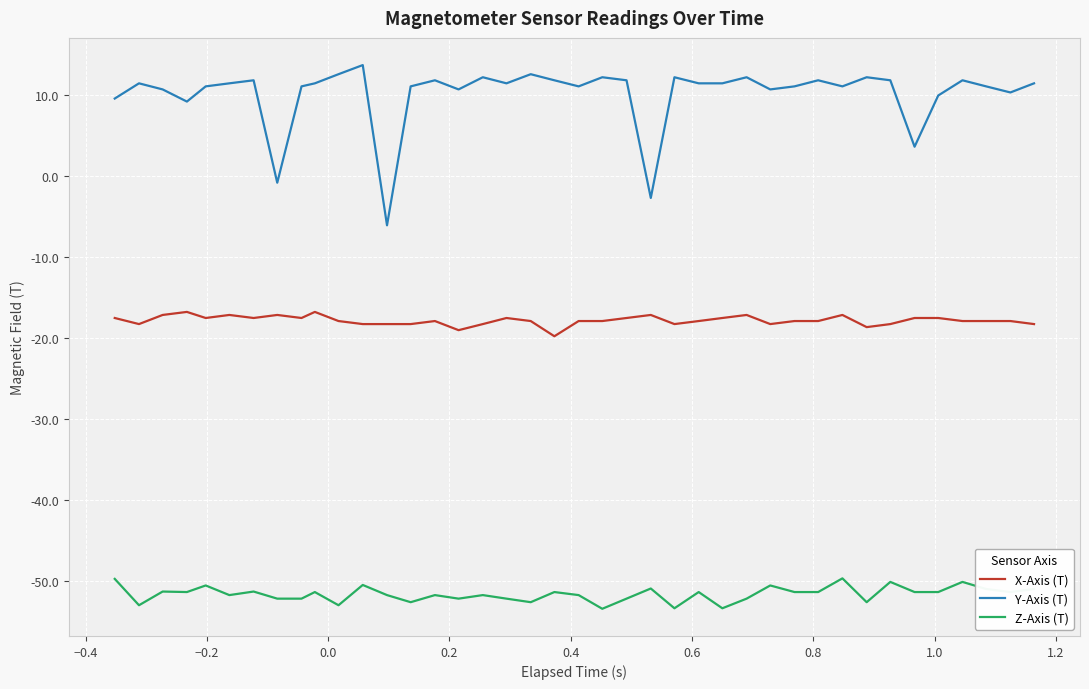

How many distinct data groups are displayed?

3